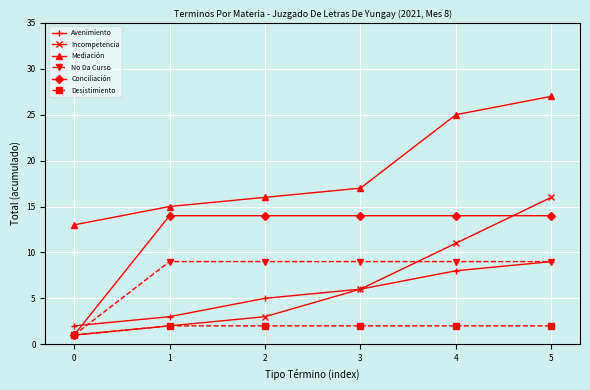

True or false: Desistimiento and Mediación intersect in this chart.

False